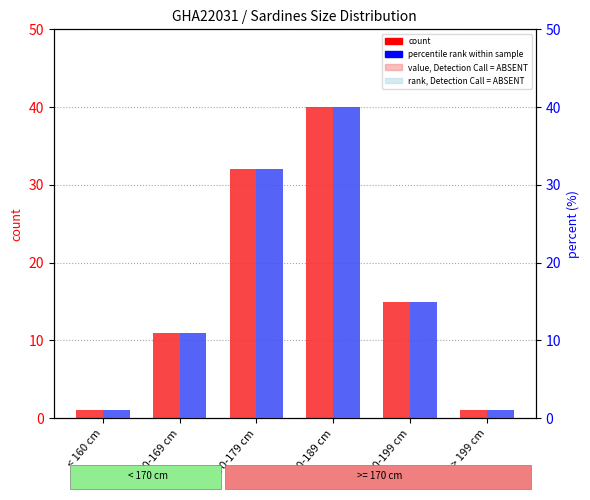

Count the number of categories in the chart.

6